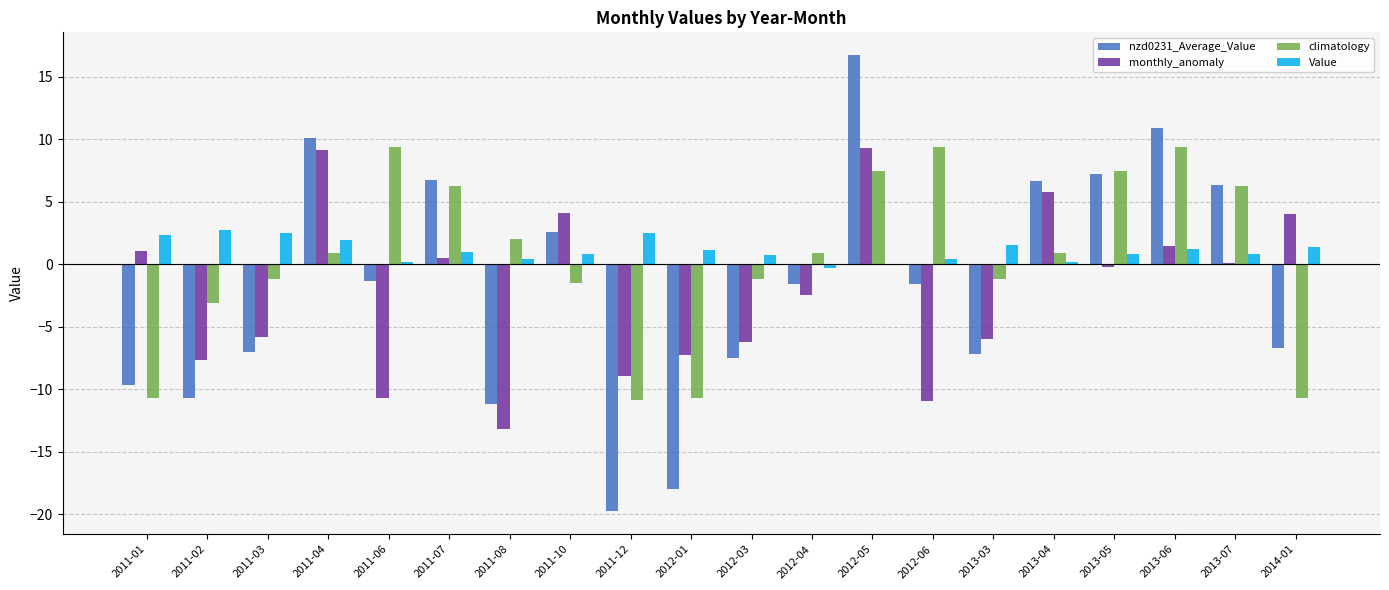

What are all the series names shown in the legend?

nzd0231_Average_Value, monthly_anomaly, climatology, Value